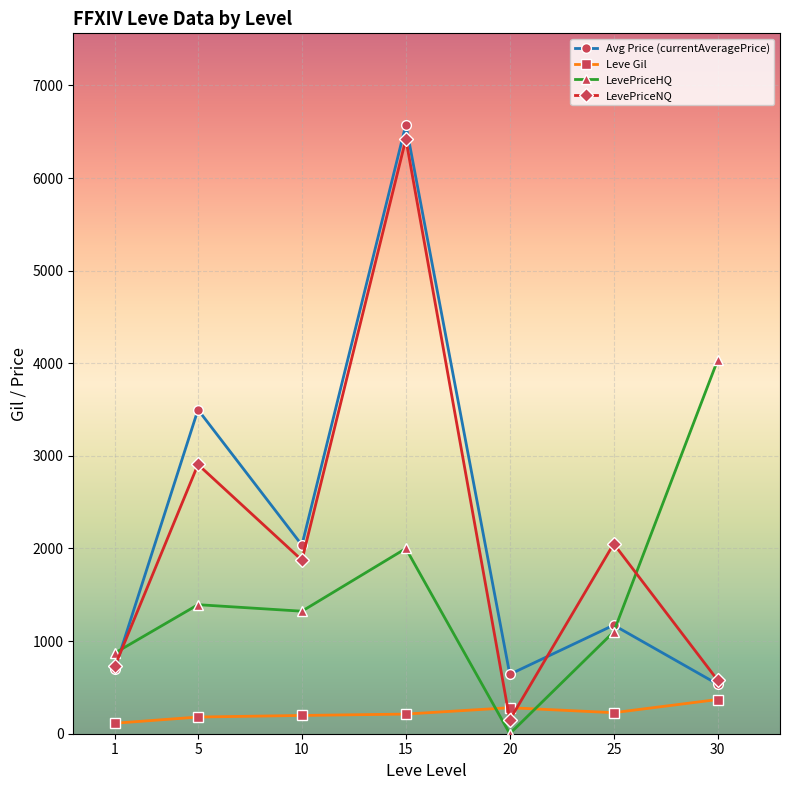

What is the difference between the maximum and minimum values in the Leve Gil series?

256.1